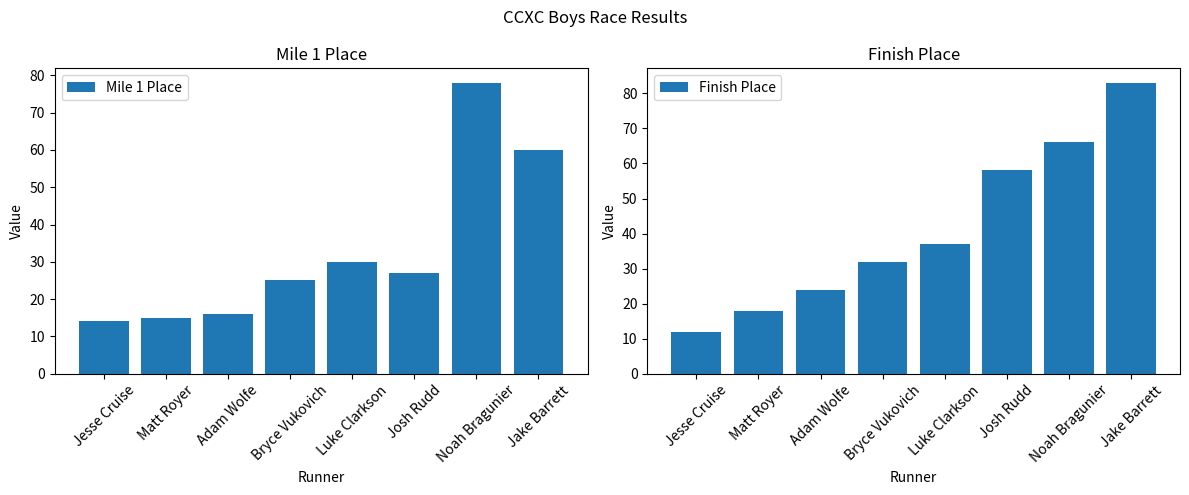

What is the difference between the second highest and second lowest values in the Mile 1 Place series?

45